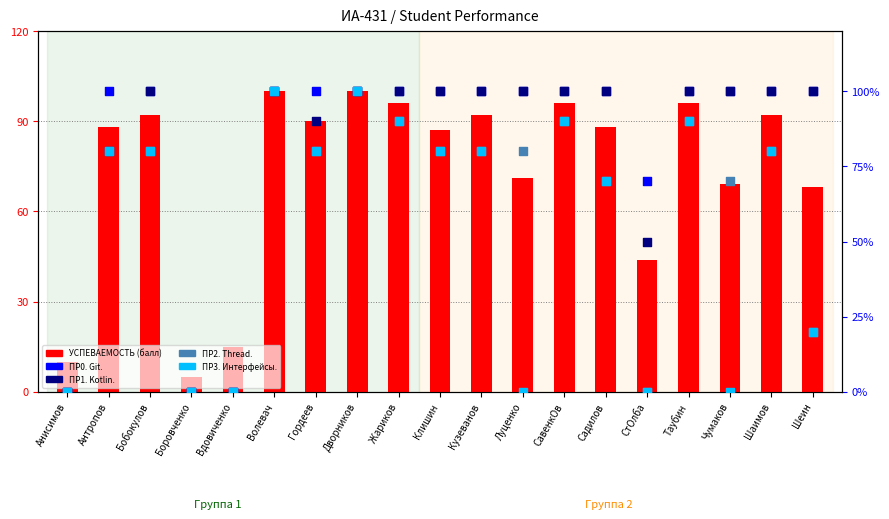

At which category is the sum across all series the highest?

Волевач